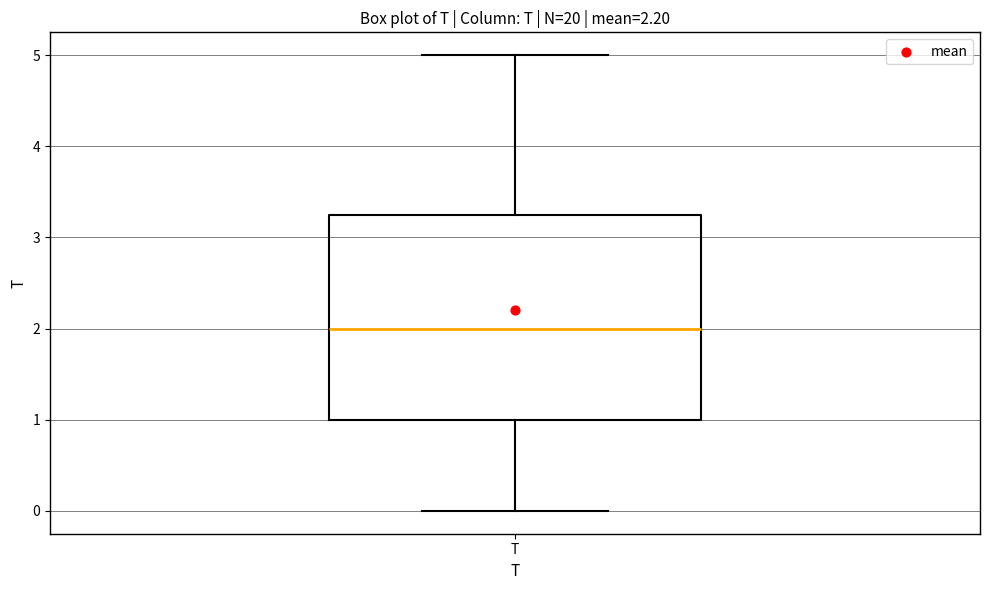

Transcribe this box plot: give where the median line is, the range the box spans, and where the two whiskers end, as read against the y-axis. The values are not printed on the chart, so give them approximately, as read against the axis.

median 2.0, box 1.0 to 3.3, whiskers 0.0 to 5.0